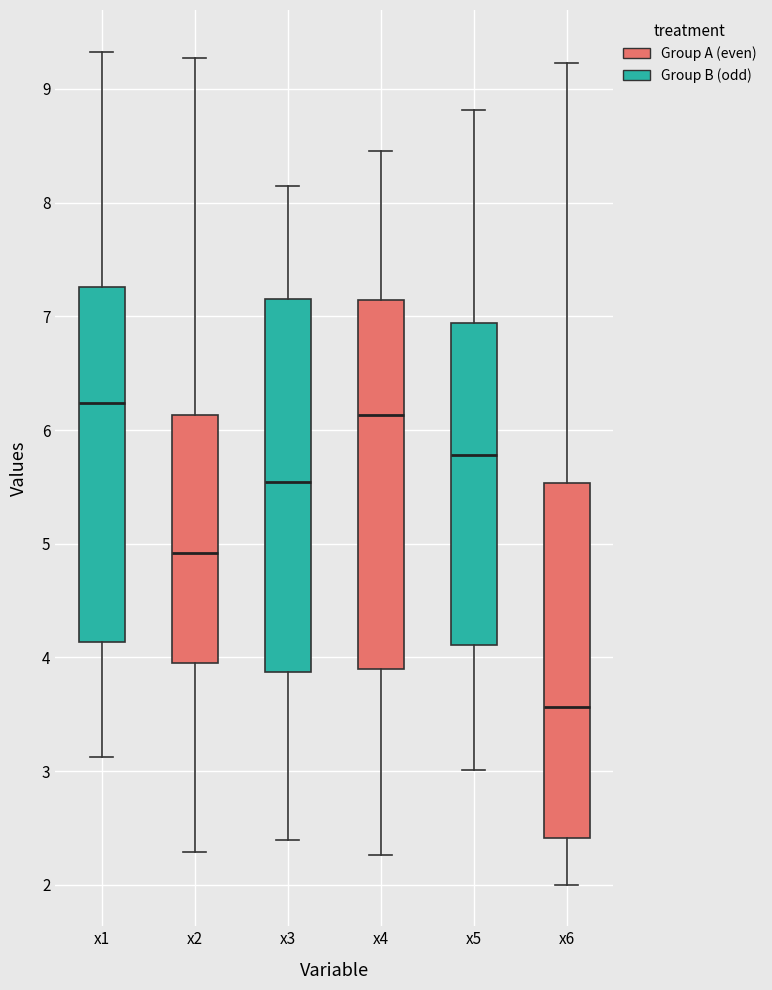

Reading left to right, transcribe this box plot: for each box, give where its median line is, the range the box spans, and where its two whiskers end, as read against the y-axis. The values are not printed on the chart, so give them approximately, as read against the axis.

x1: median 6.2, box 4.1 to 7.3, whiskers 3.1 to 9.3
x2: median 4.9, box 4.0 to 6.1, whiskers 2.3 to 9.3
x3: median 5.5, box 3.9 to 7.2, whiskers 2.4 to 8.1
x4: median 6.1, box 3.9 to 7.1, whiskers 2.3 to 8.5
x5: median 5.8, box 4.1 to 6.9, whiskers 3.0 to 8.8
x6: median 3.6, box 2.4 to 5.5, whiskers 2.0 to 9.2